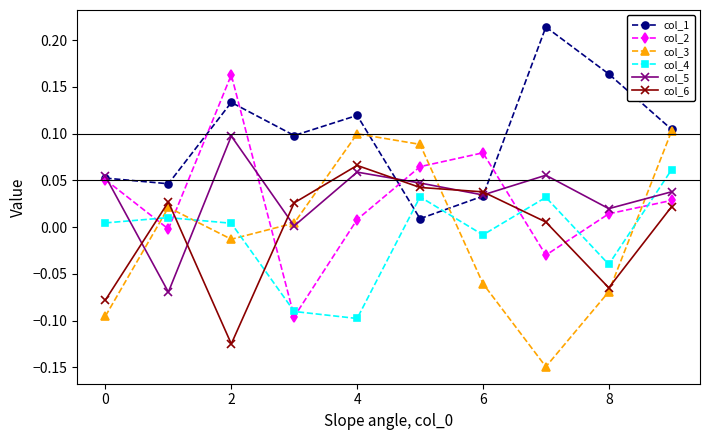

True or false: col_6 and col_4 intersect in this chart.

True